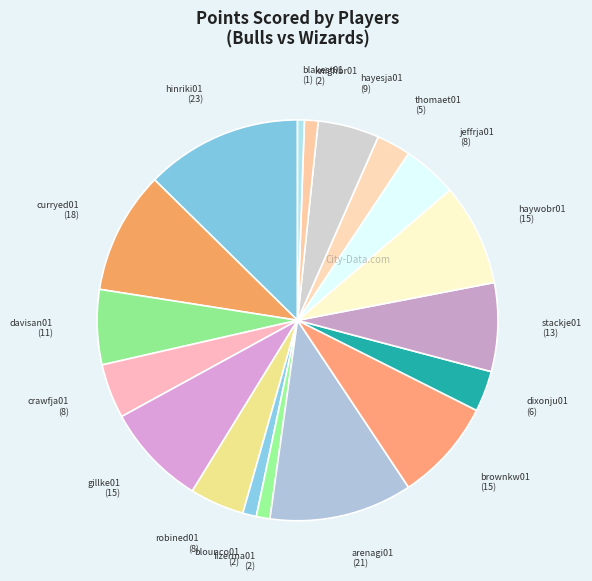

How many segments does this pie chart have?

18